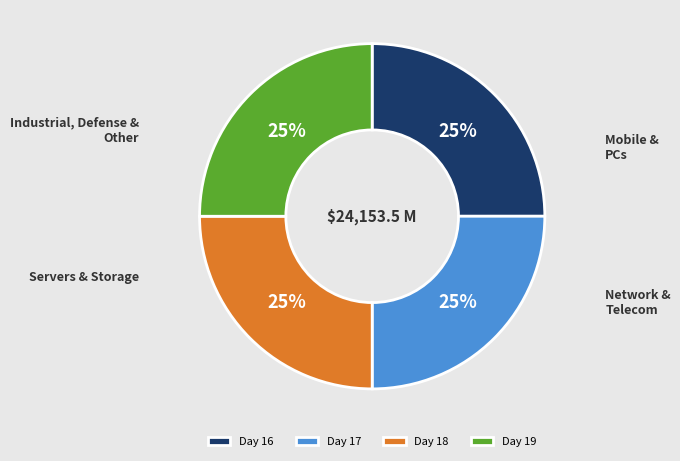

What is the ratio of the value at Day 17 to the value at Day 19?

1.0